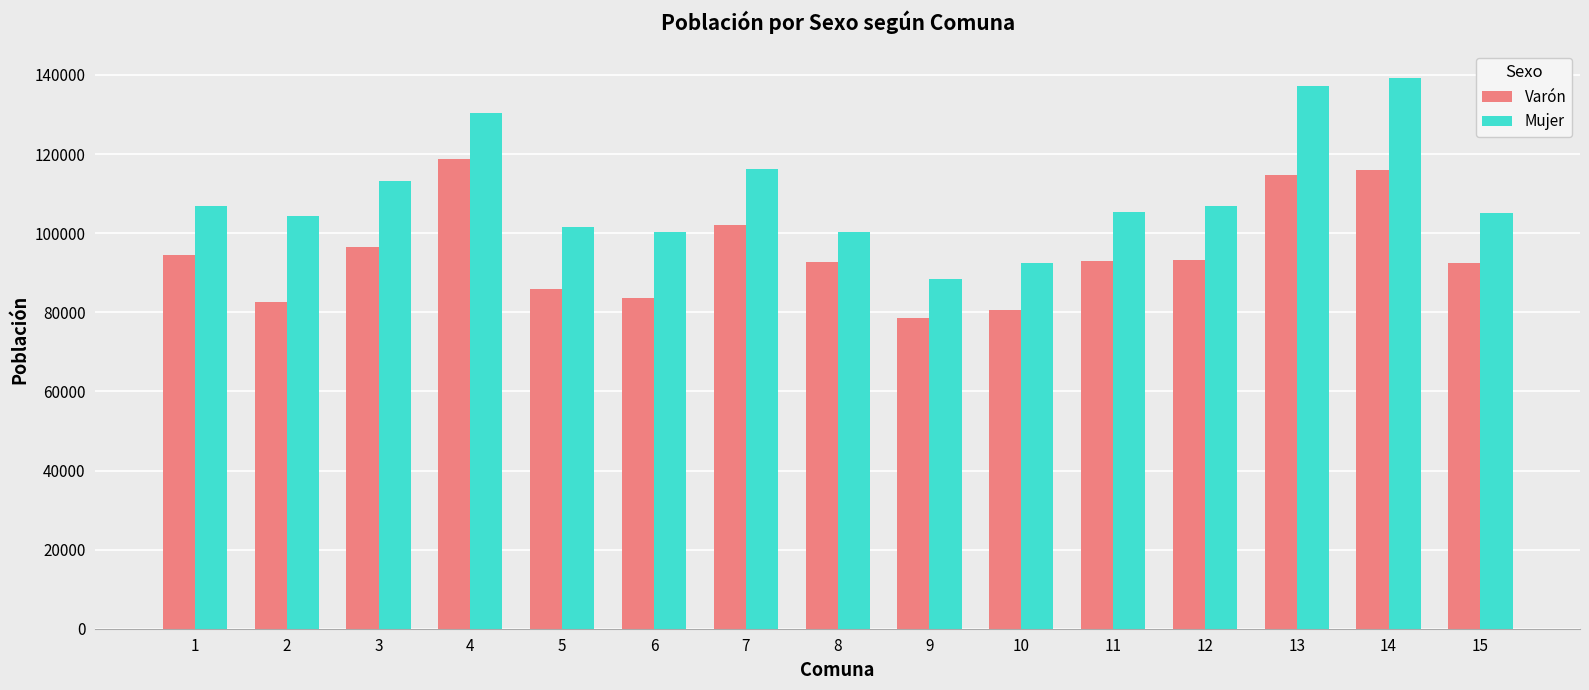

What is the minimum value for Mujer?

88425